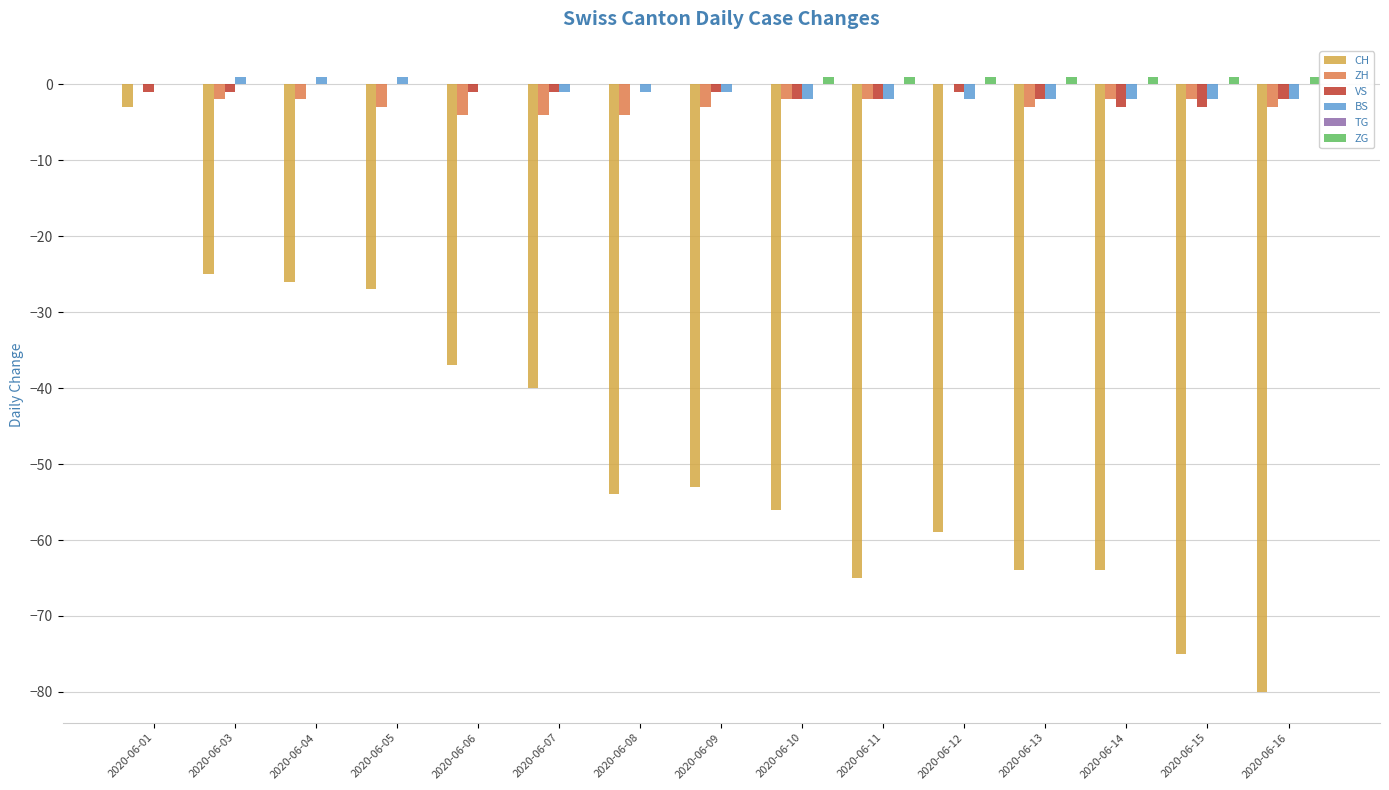

What is the spread (max minus min) of values at 2020-06-12?

60